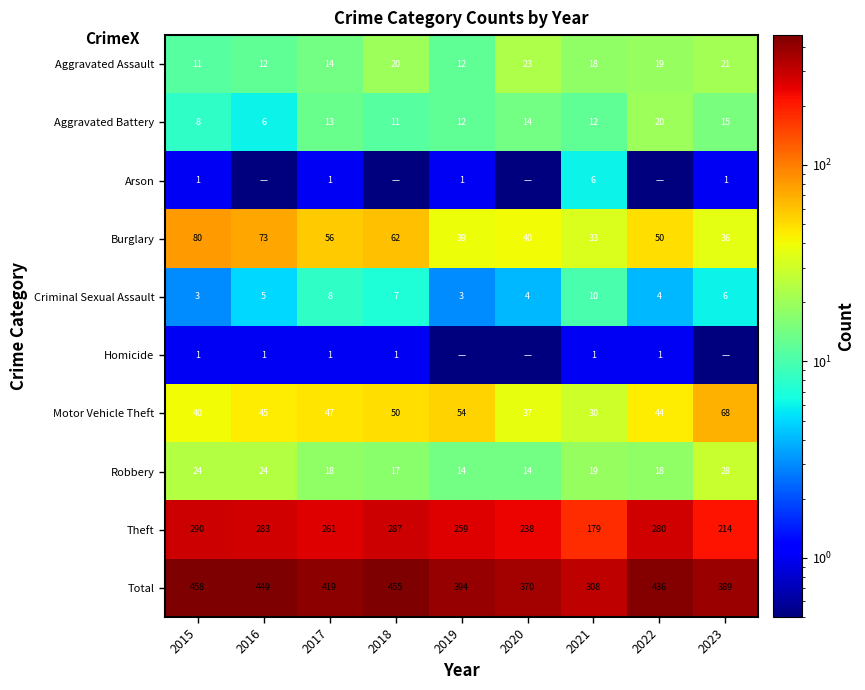

Is the value of Arson at 2023 greater than the value of Robbery at 2016?

No